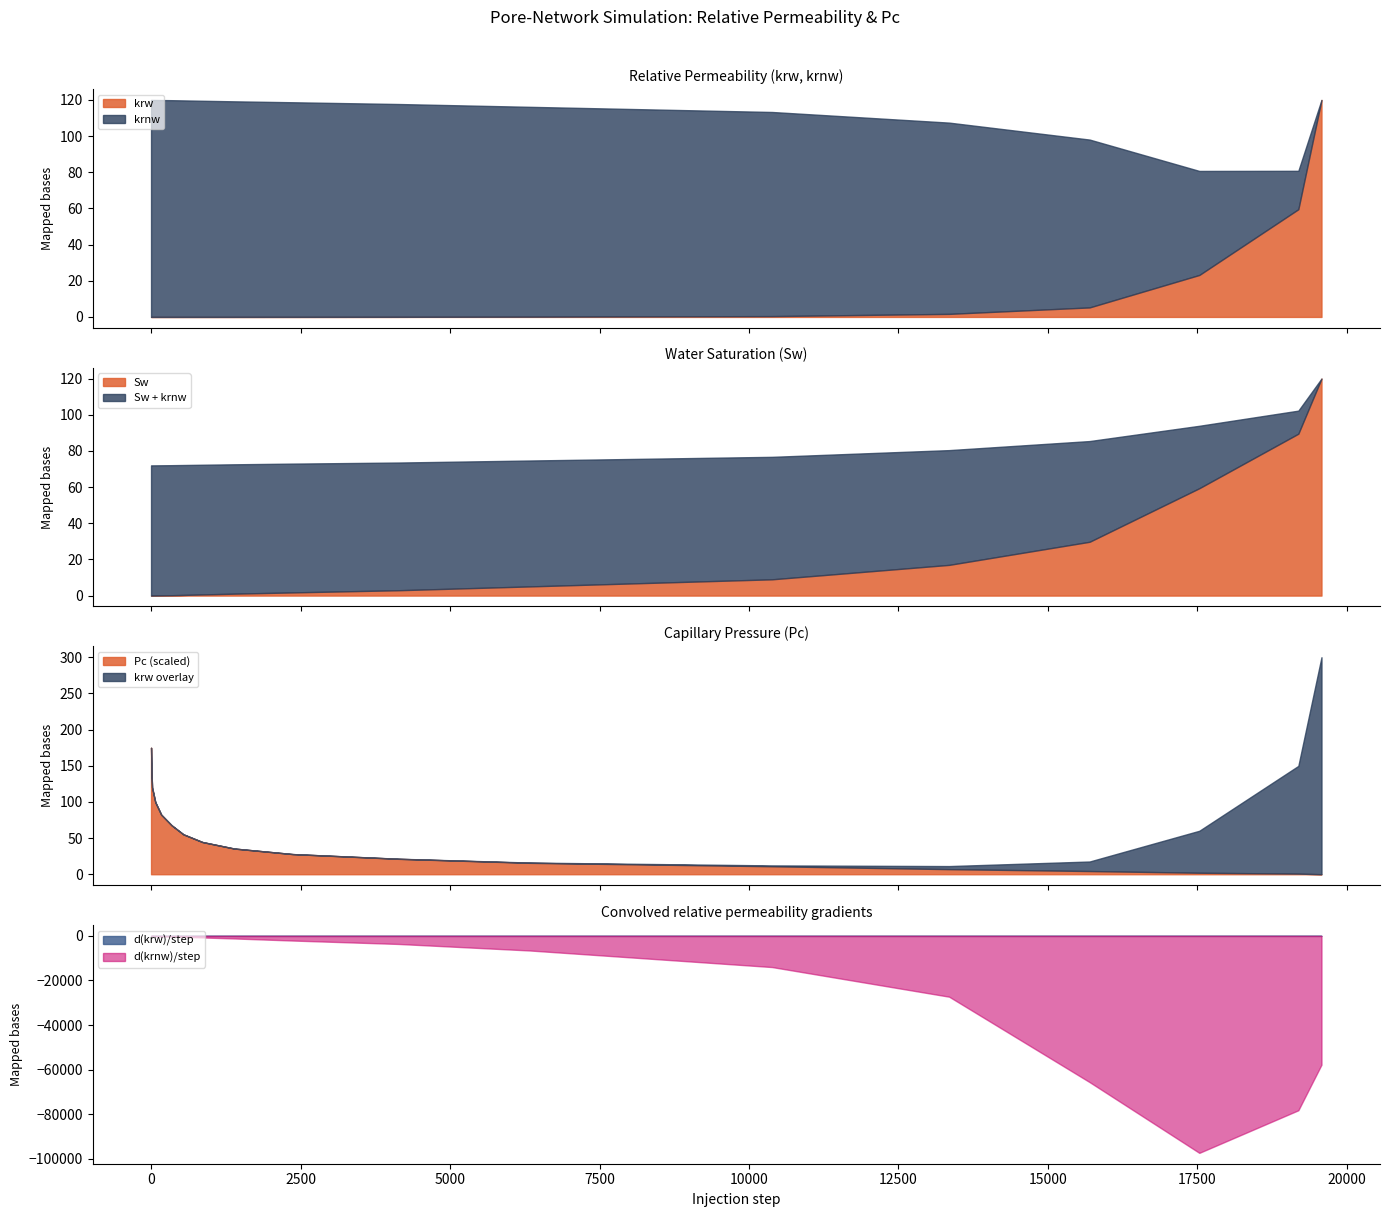

Rank the categories by krnw value from lowest to highest.

19574, 19187, 17531, 15696, 13347, 10385, 6335, 4138, 2371, 1391, 858, 541, 344, 170, 71, 0, 17, 1, 6